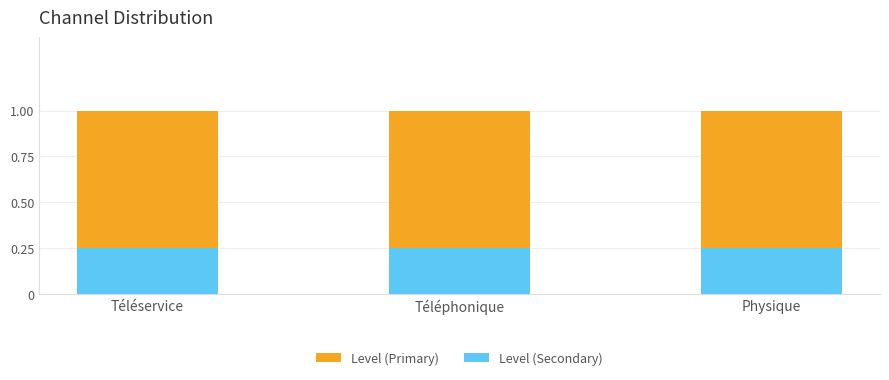

Is it true that Level (Secondary) equals 0.2 at Téléphonique?

True